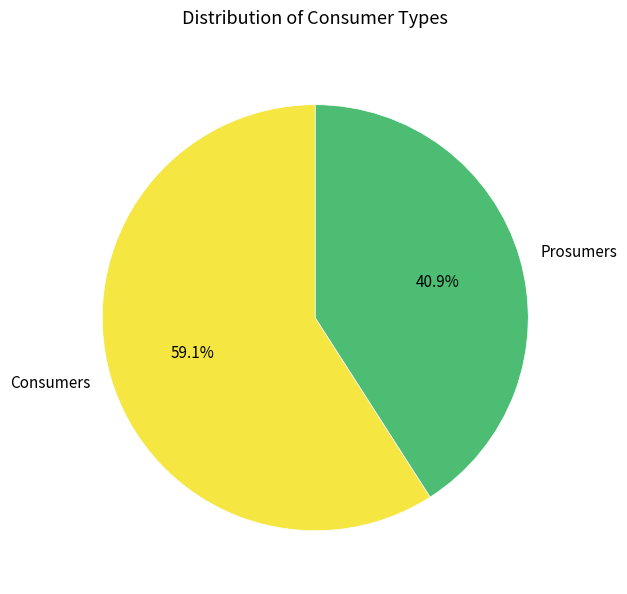

Do Consumers and Prosumers together represent more than half of the pie?

Yes